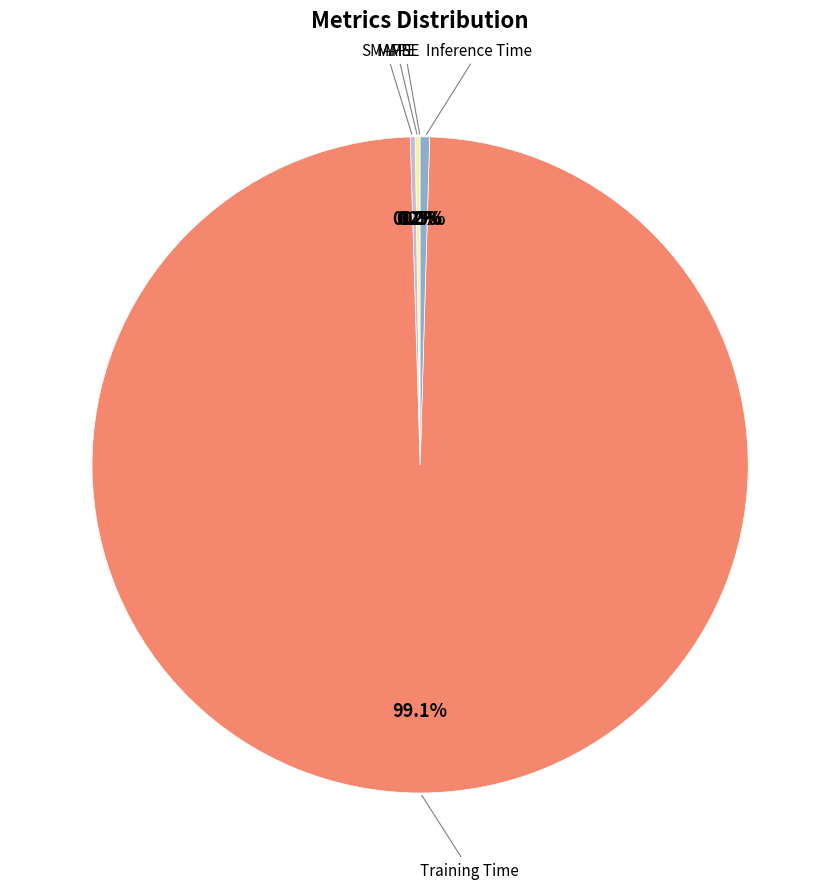

Does any single category account for the majority?

Yes